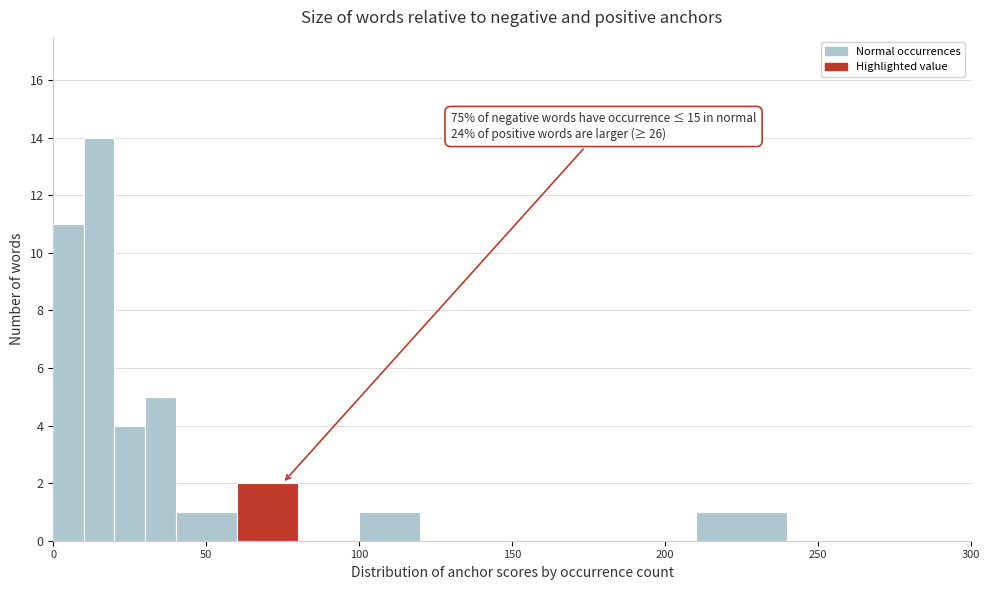

Read against the x-axis, roughly where is the centre of the tallest bar?

15